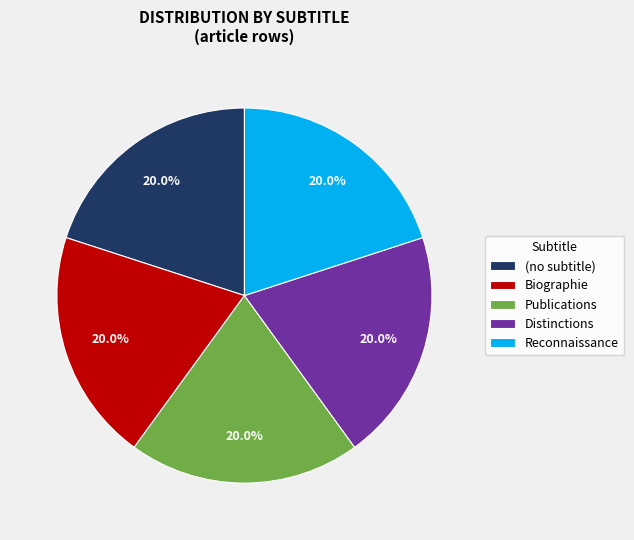

What percentage is the Biographie slice, to the nearest percent?

20%